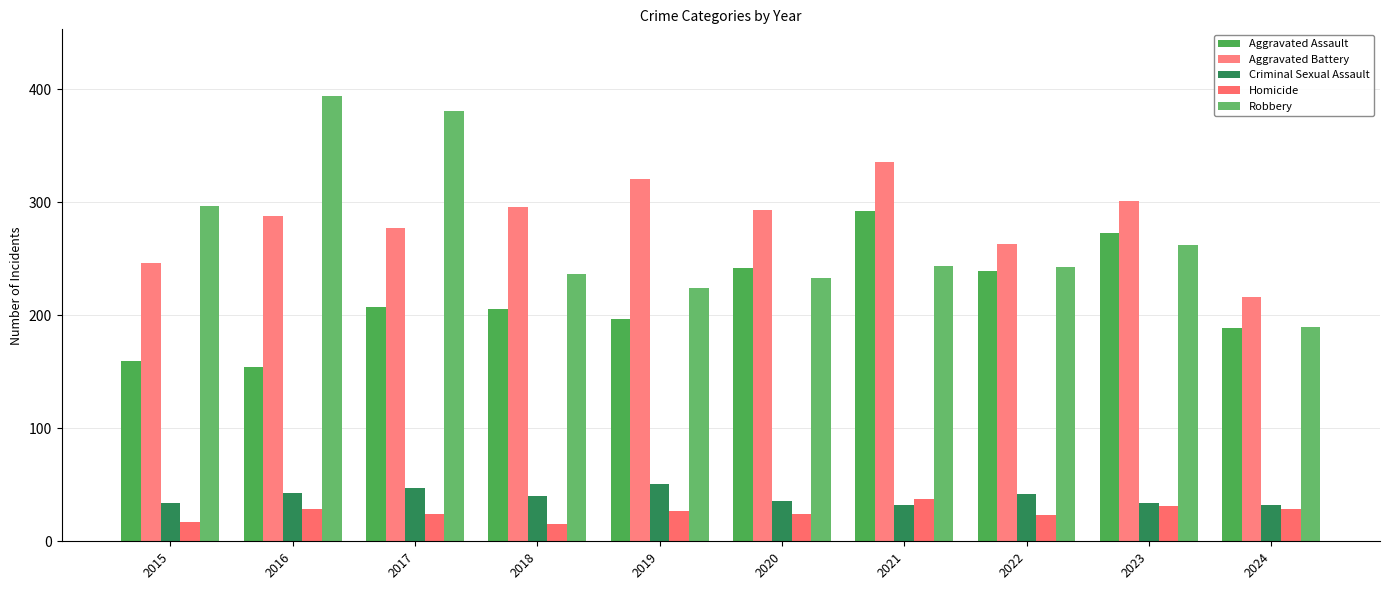

What is the value of the Criminal Sexual Assault bar at the 7th from the left?

32